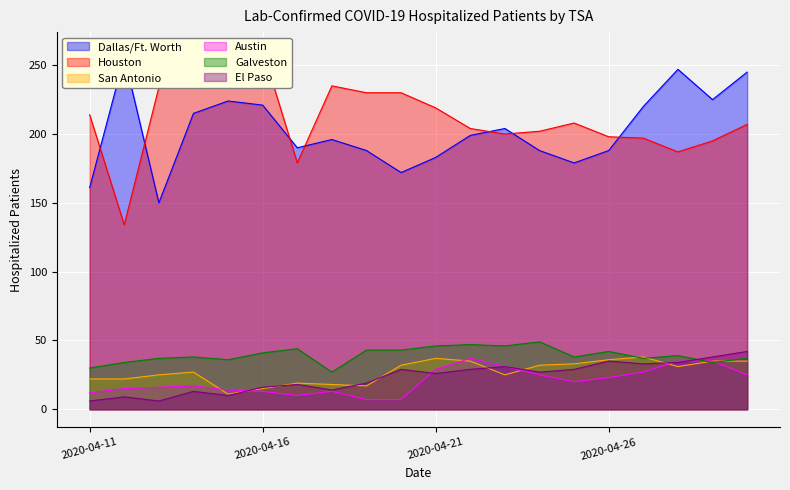

Rank the categories by El Paso value from lowest to highest.

2020-04-11, 2020-04-13, 2020-04-12, 2020-04-15, 2020-04-14, 2020-04-18, 2020-04-16, 2020-04-17, 2020-04-19, 2020-04-21, 2020-04-24, 2020-04-20, 2020-04-22, 2020-04-25, 2020-04-23, 2020-04-27, 2020-04-28, 2020-04-26, 2020-04-29, 2020-04-30